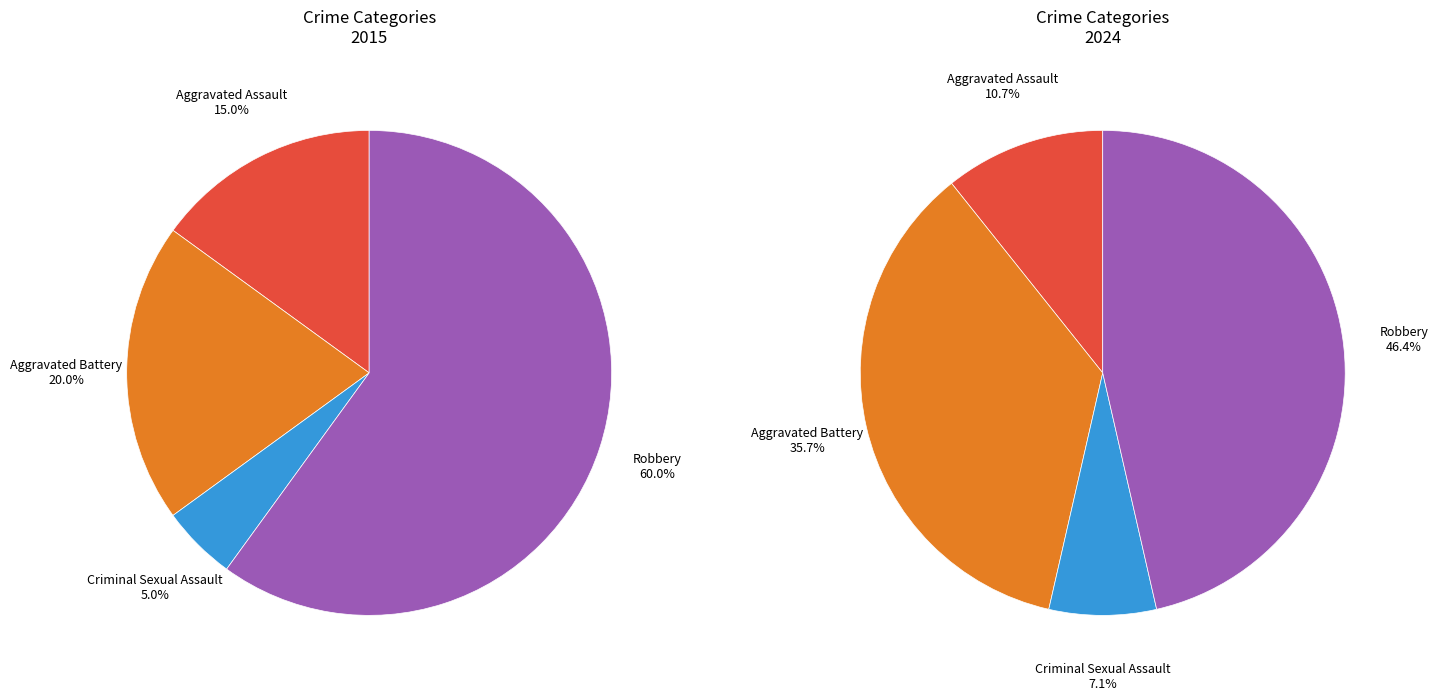

Combined, what portion of the pie is Criminal Sexual Assault and Aggravated Battery?

25.0%